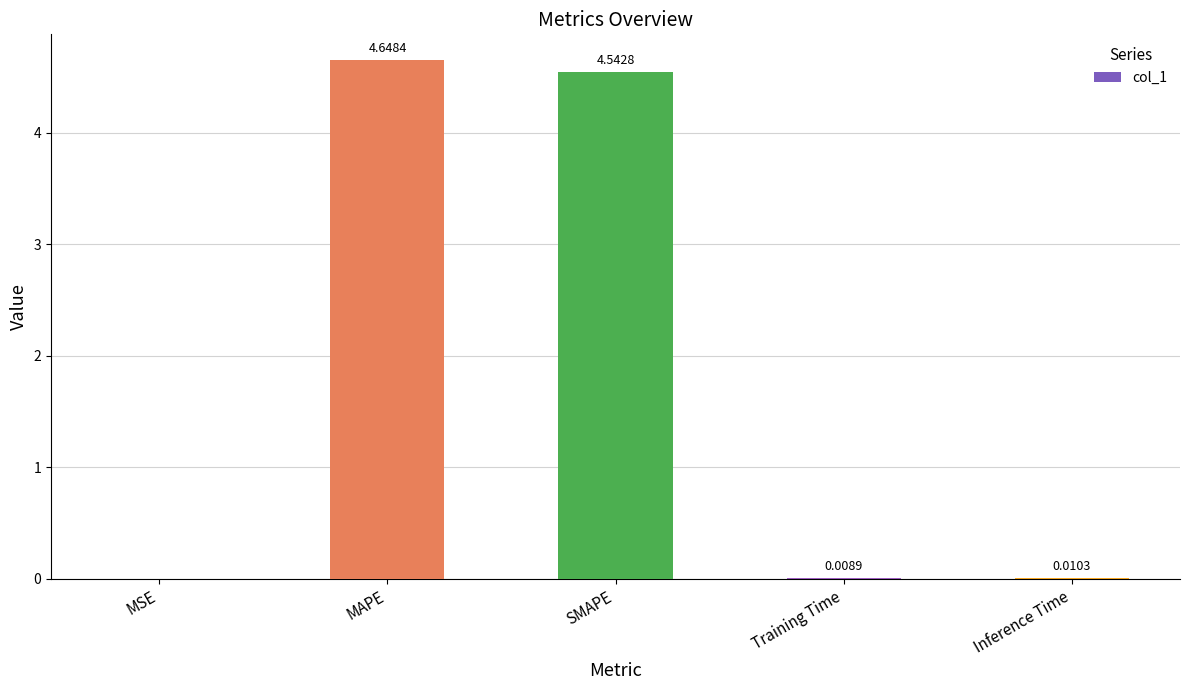

What is the change in value from SMAPE to Training Time?

-4.5